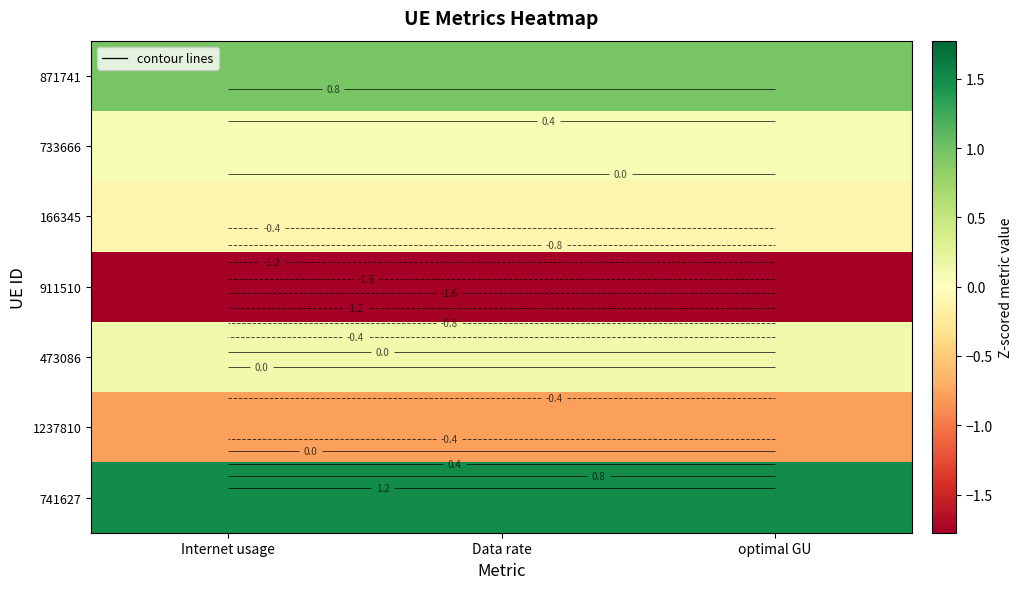

What is the difference between the highest and lowest values at optimal GU?

3.3